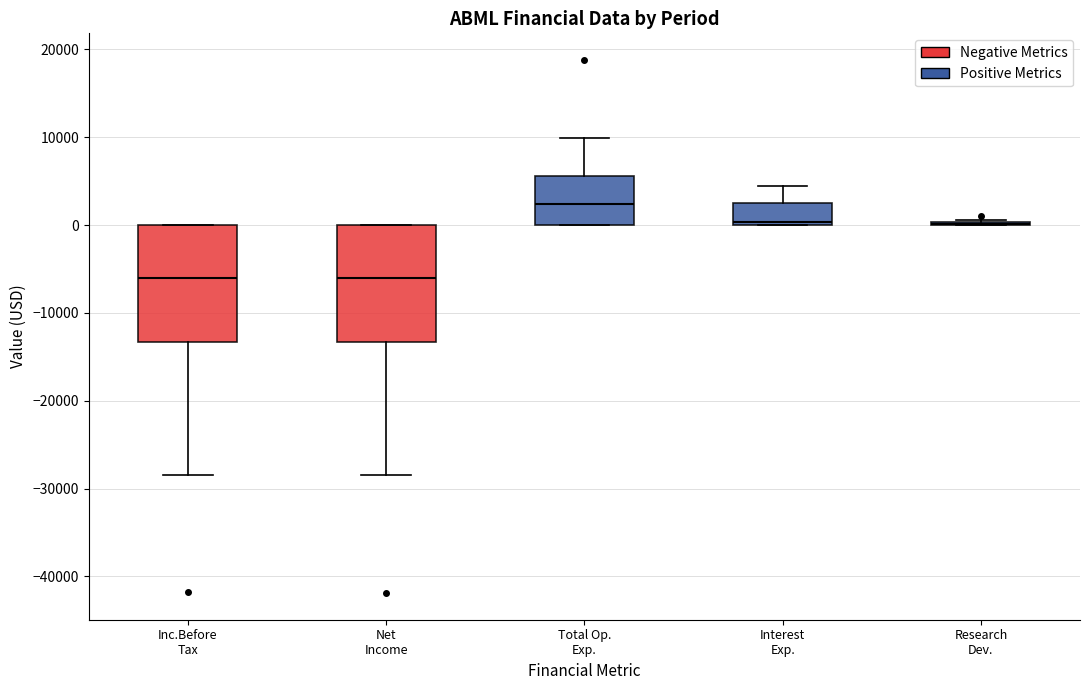

Reading left to right, transcribe this box plot: for each box, give where its median line is, the range the box spans, and where its two whiskers end, as read against the y-axis. The values are not printed on the chart, so give them approximately, as read against the axis.

Inc.Before Tax: median -6000, box -13000 to 0, whiskers -28000 to 0
Net Income: median -6000, box -13000 to 0, whiskers -28000 to 0
Total Op. Exp.: median 2000, box 0 to 6000, whiskers 0 to 10000
Interest Exp.: median 0, box 0 to 3000, whiskers 0 to 4000
Research Dev.: box collapsed to a line at 0, whiskers 0 to 1000